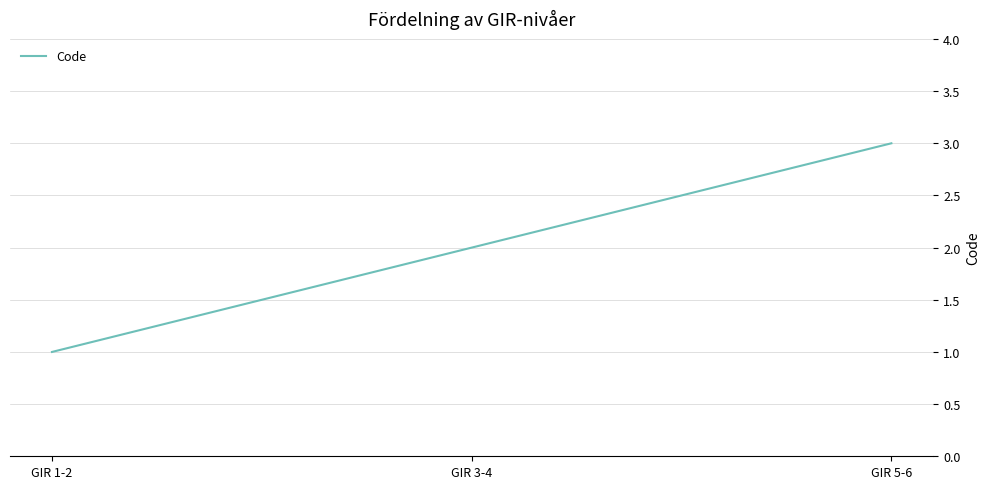

The chart shows a value of 3 at GIR 5-6. True or false?

True